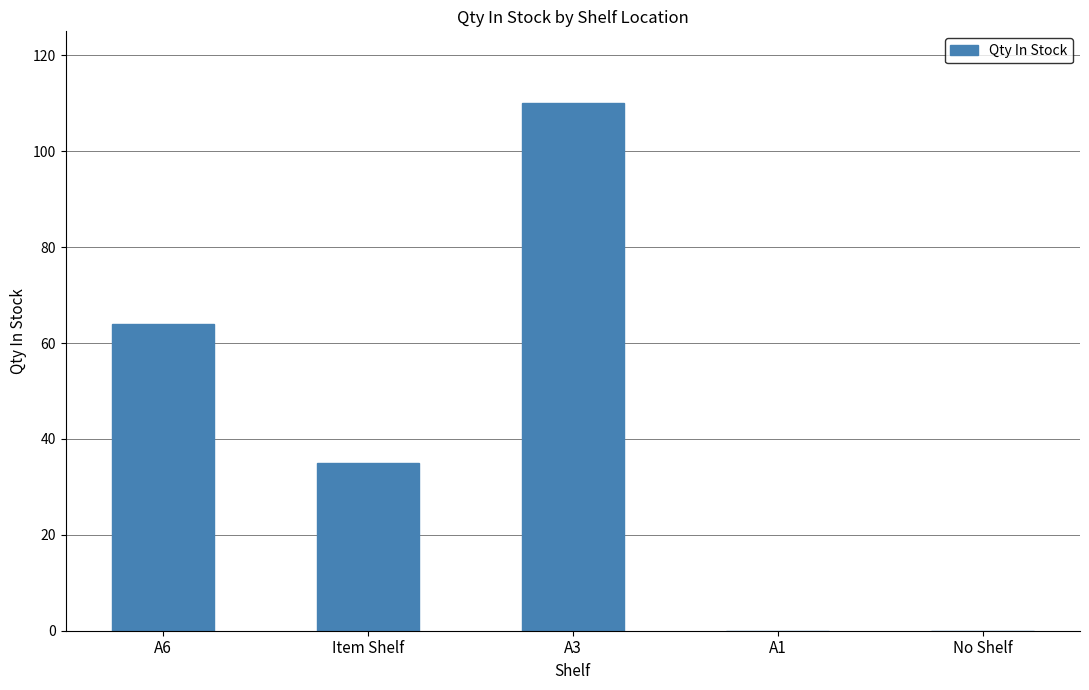

How many categories are shown in the chart?

5